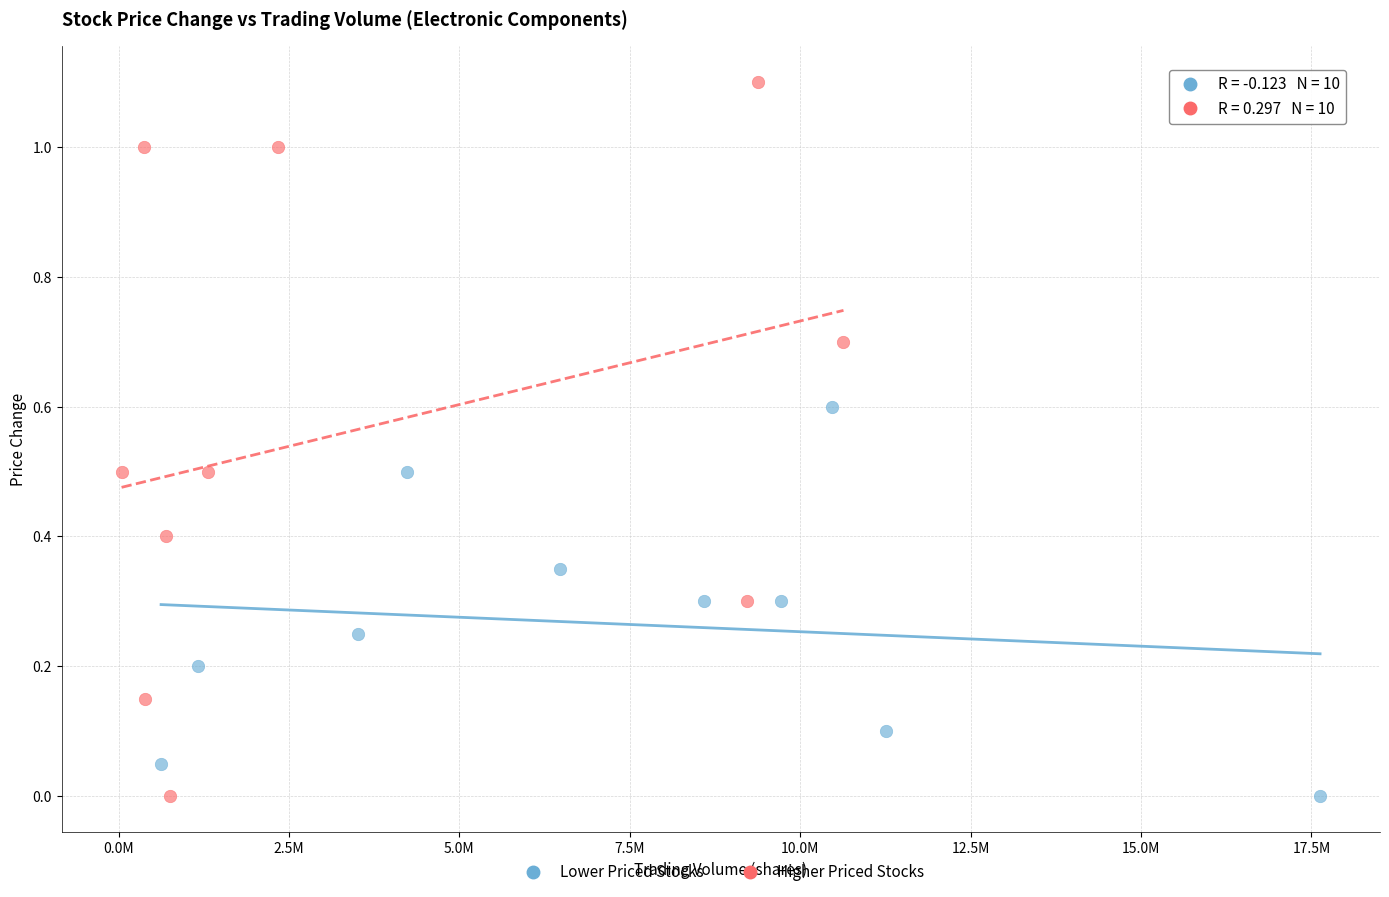

Which series has the largest Y range (max minus min)?

Higher Priced Stocks